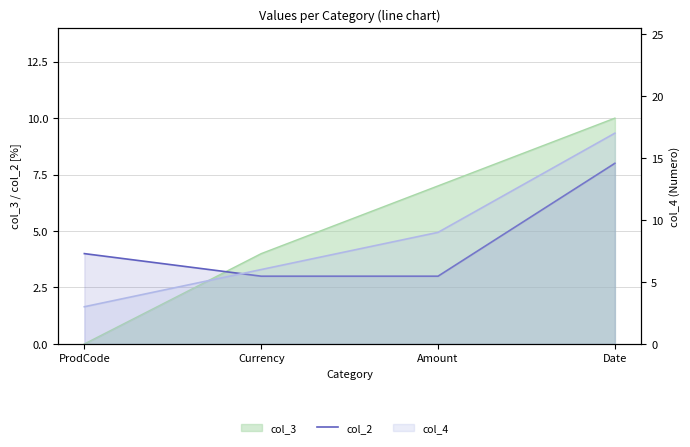

Reading right to left, transcribe all the data shown in this chart.

8	3	3	4